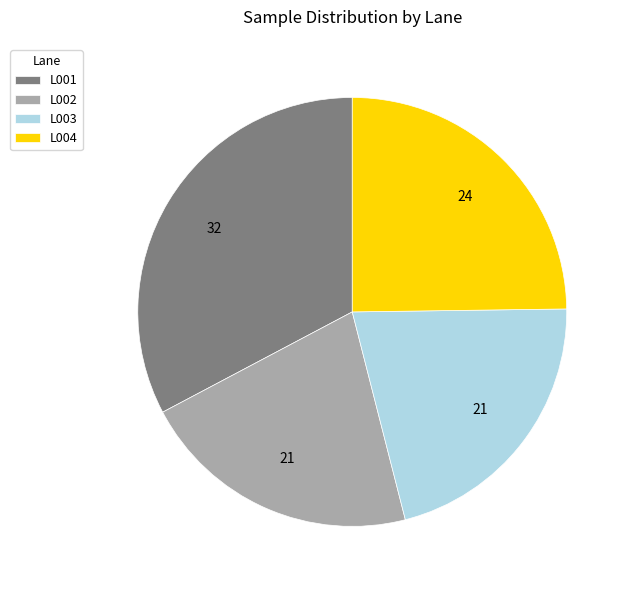

Do L004 and L002 together represent more than half of the pie?

No